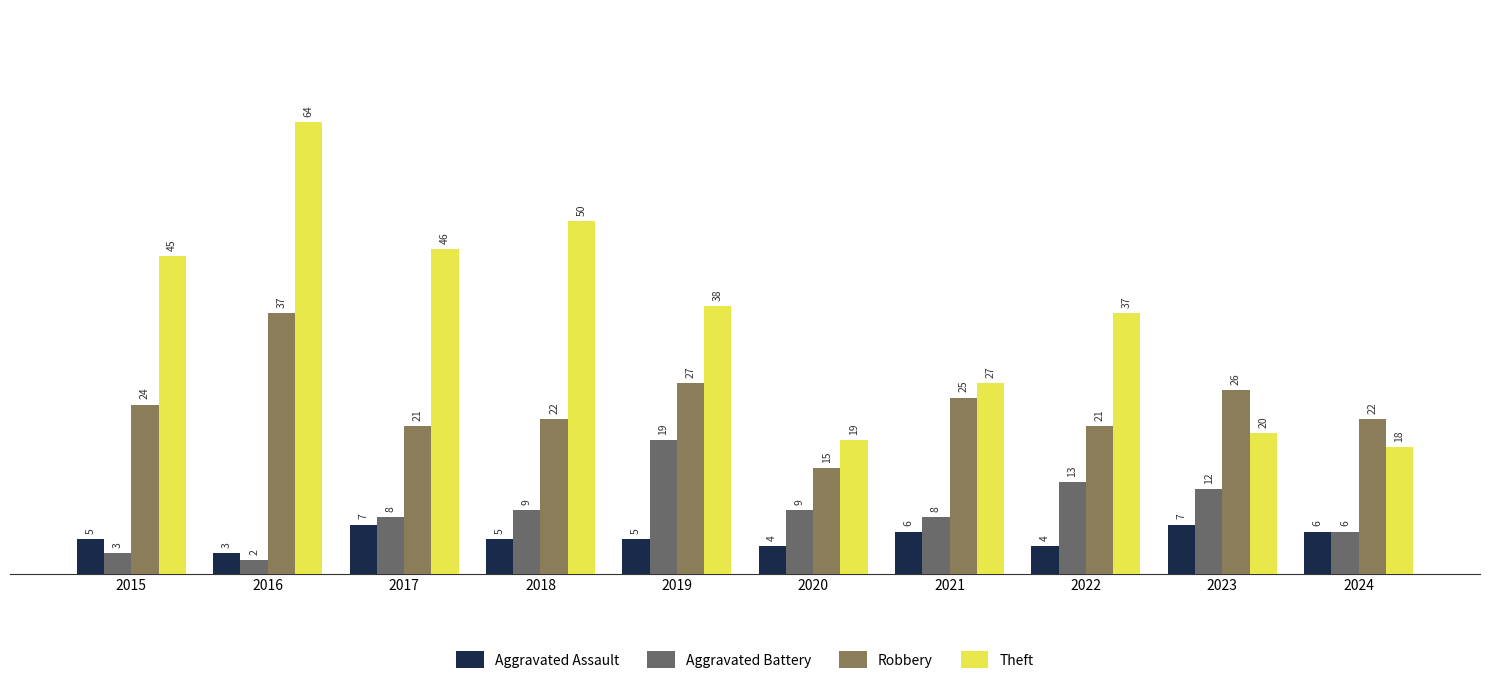

List the series in order of their peak value, lowest first.

Aggravated Assault, Aggravated Battery, Robbery, Theft